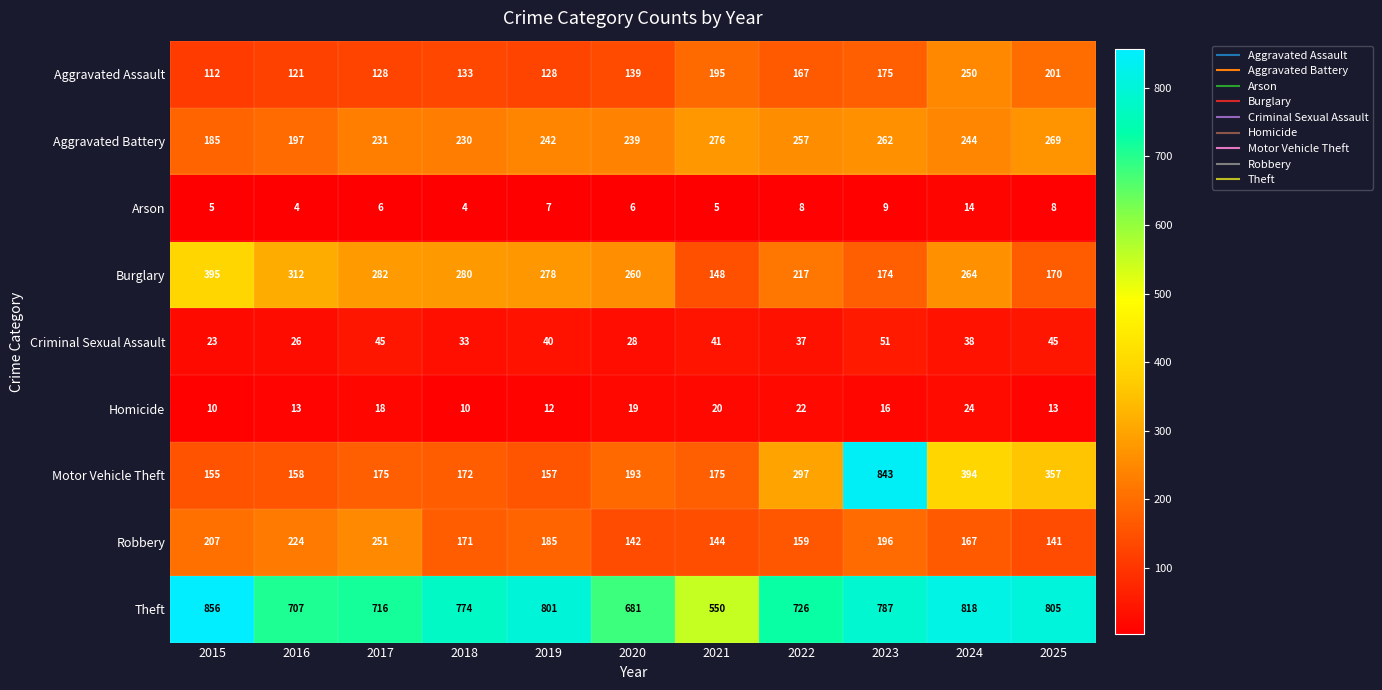

Which category has the highest value in the Aggravated Battery series?

2021